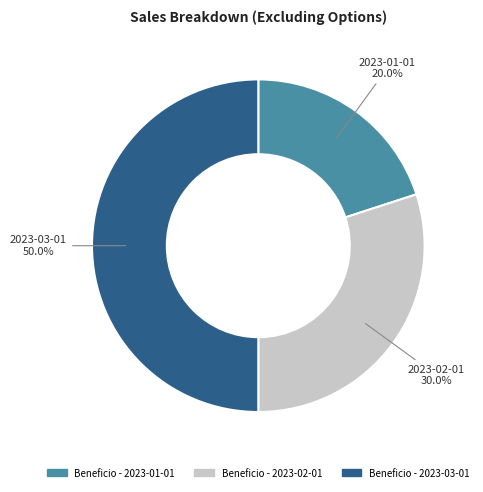

Count the number of slices in the pie.

3